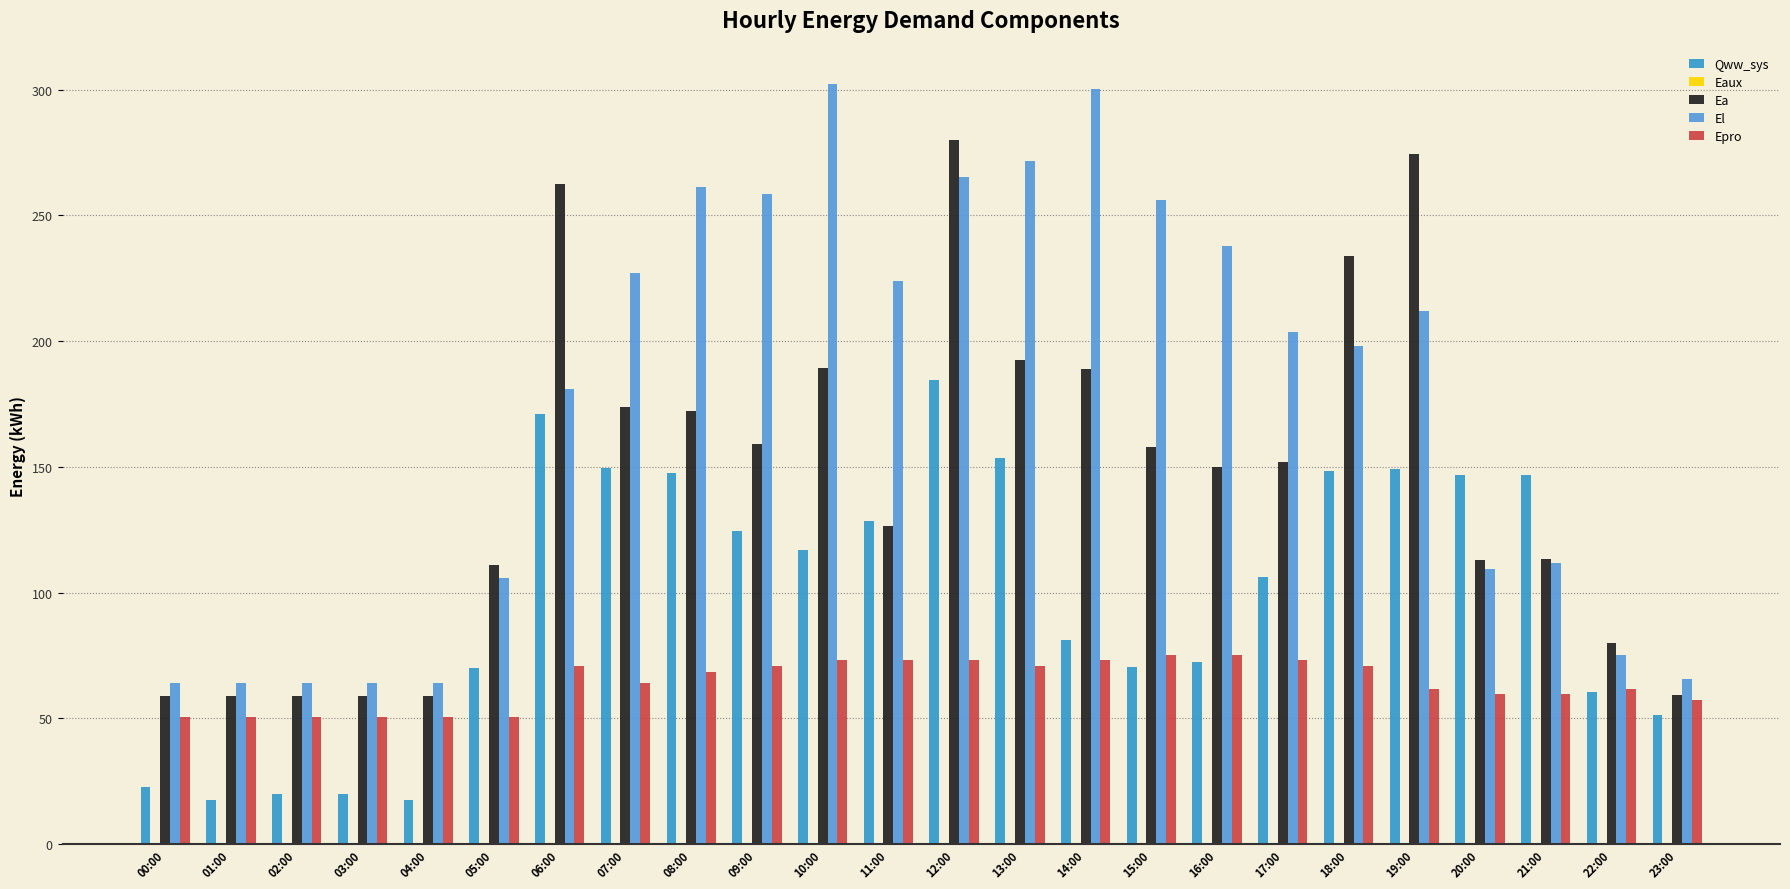

True or false: Qww_sys has a value of 83.4 at 13:00.

False